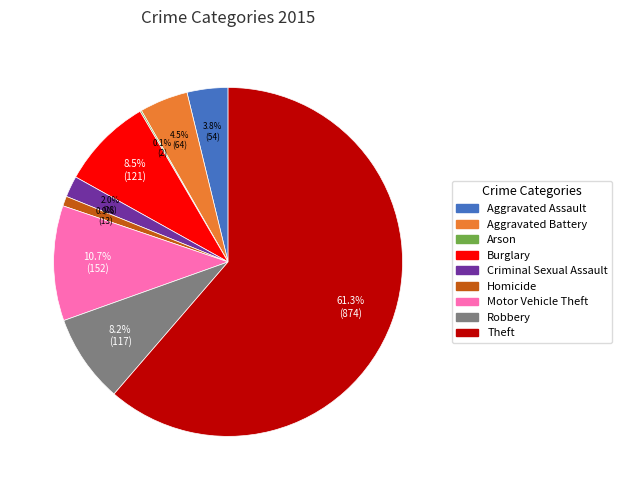

Which has a higher value, Aggravated Battery or Theft?

Theft